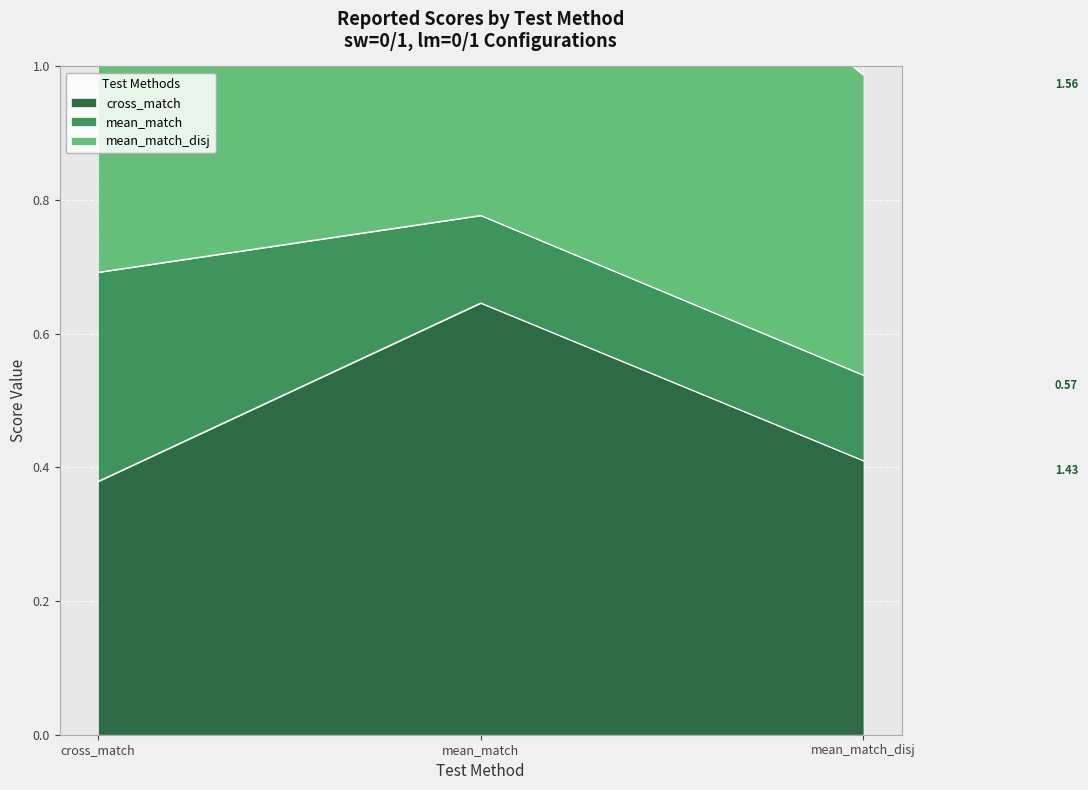

What is the label of the 1st point from the right?

mean_match_disj